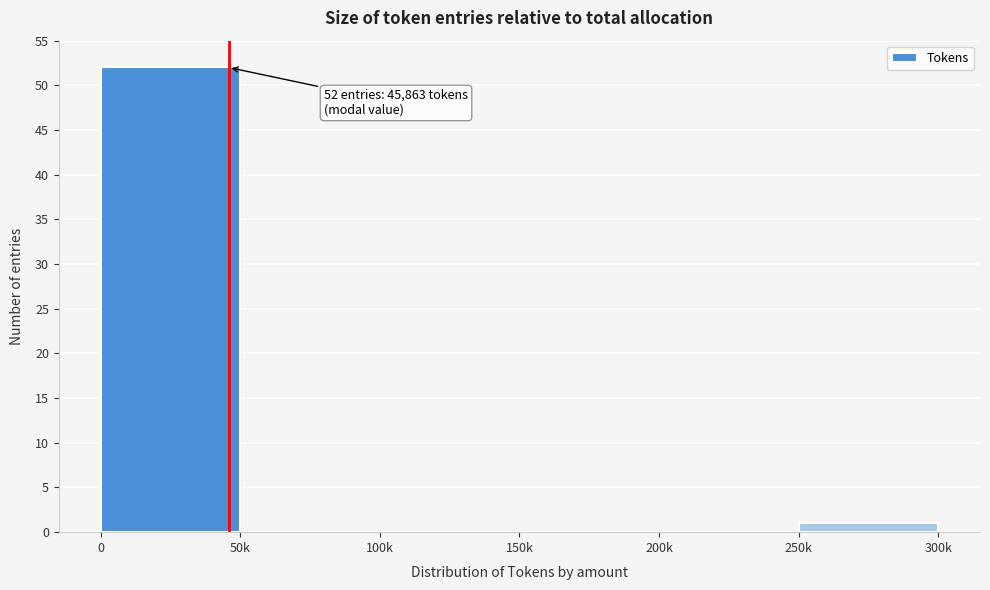

Reading right to left, list all the values displayed in this chart.

250k=1	200k=0	150k=0	100k=0	50k=0	0=52